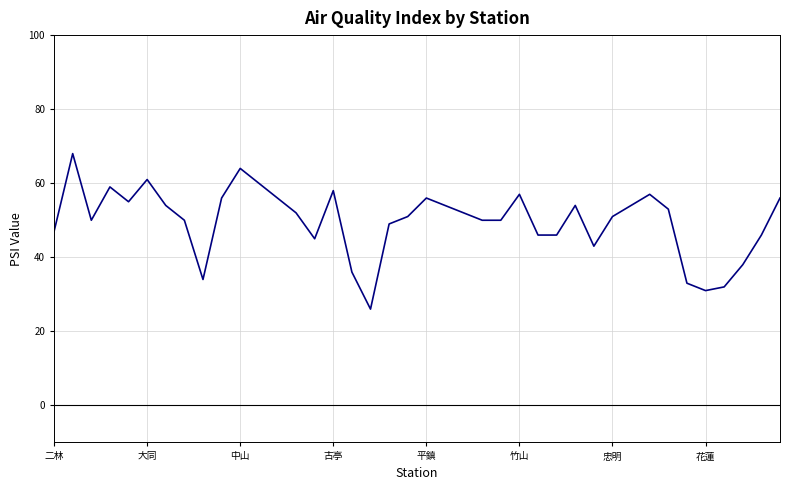

What is the smallest value displayed?

26